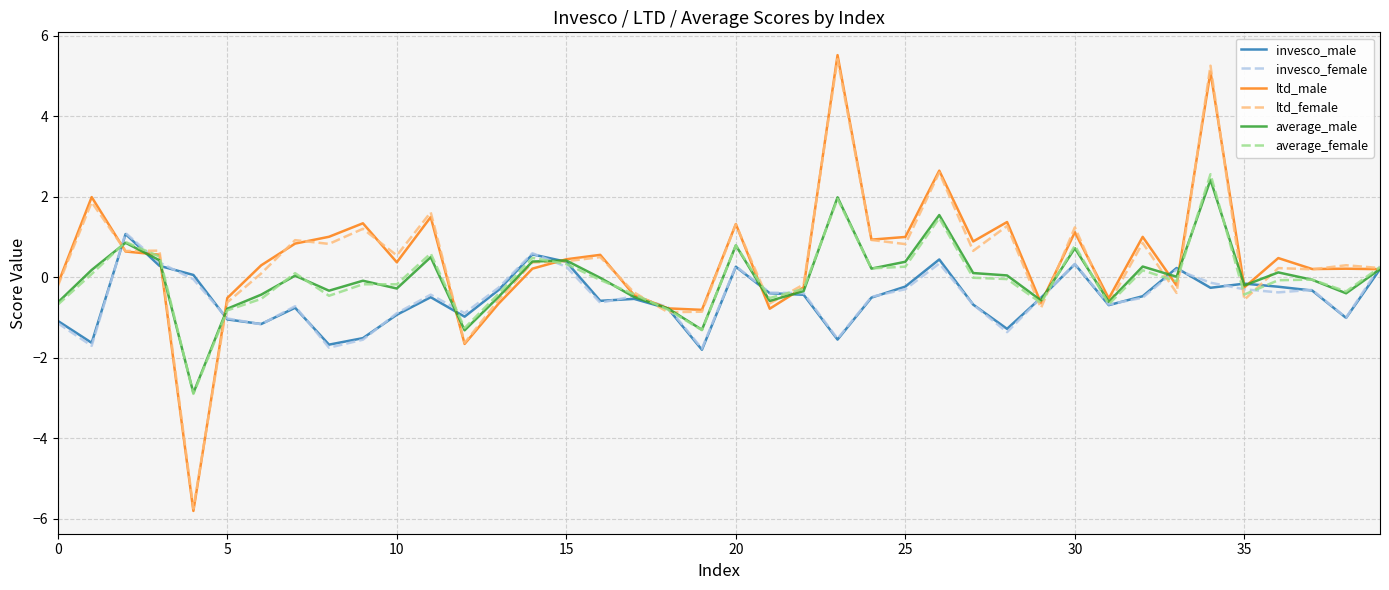

What is the lowest value of the invesco_male series?

-1.8